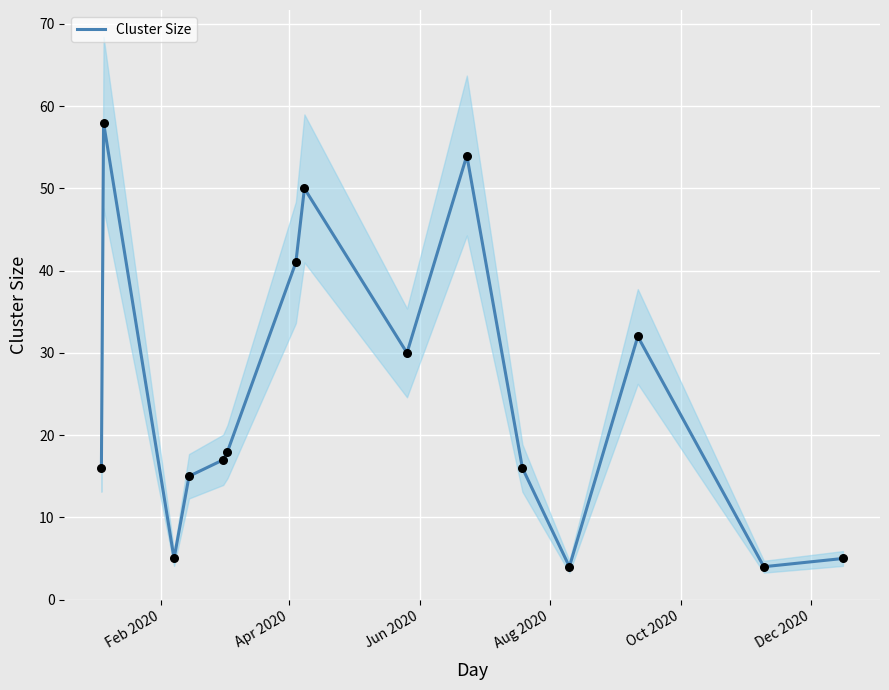

What is the lowest value of the Cluster Size series?

4